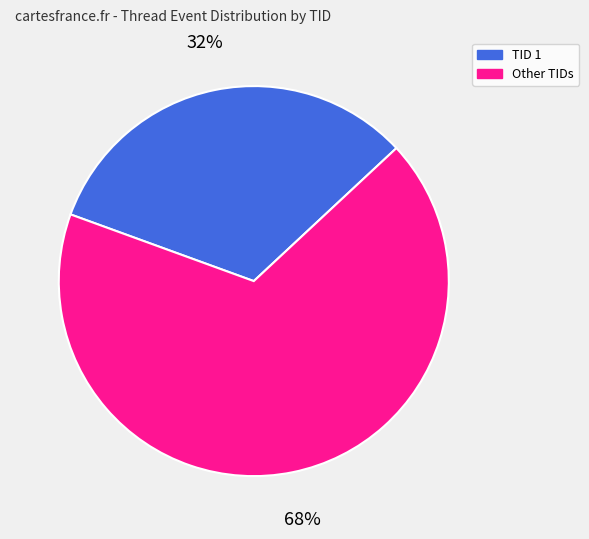

To the nearest percent, what is the average slice percentage?

50%